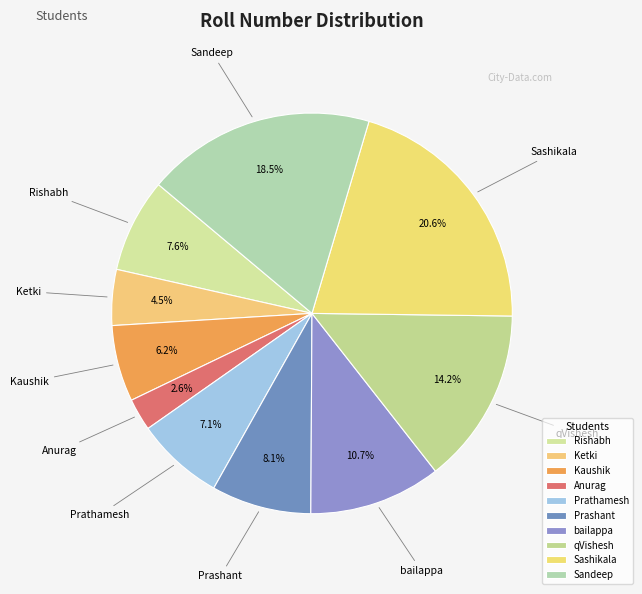

How many slices are in this pie chart?

10